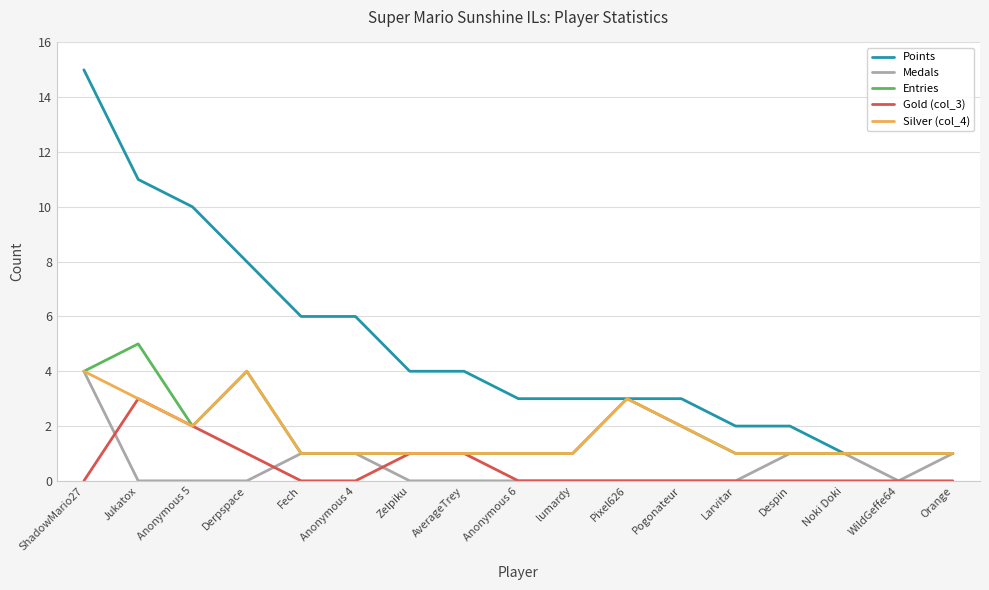

Which series has the largest range (max minus min)?

Points